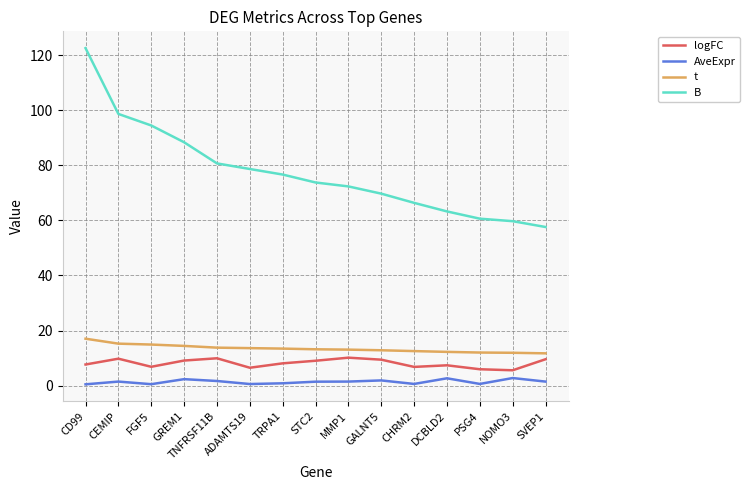

At SVEP1, list the series in order from smallest to largest.

AveExpr, logFC, t, B